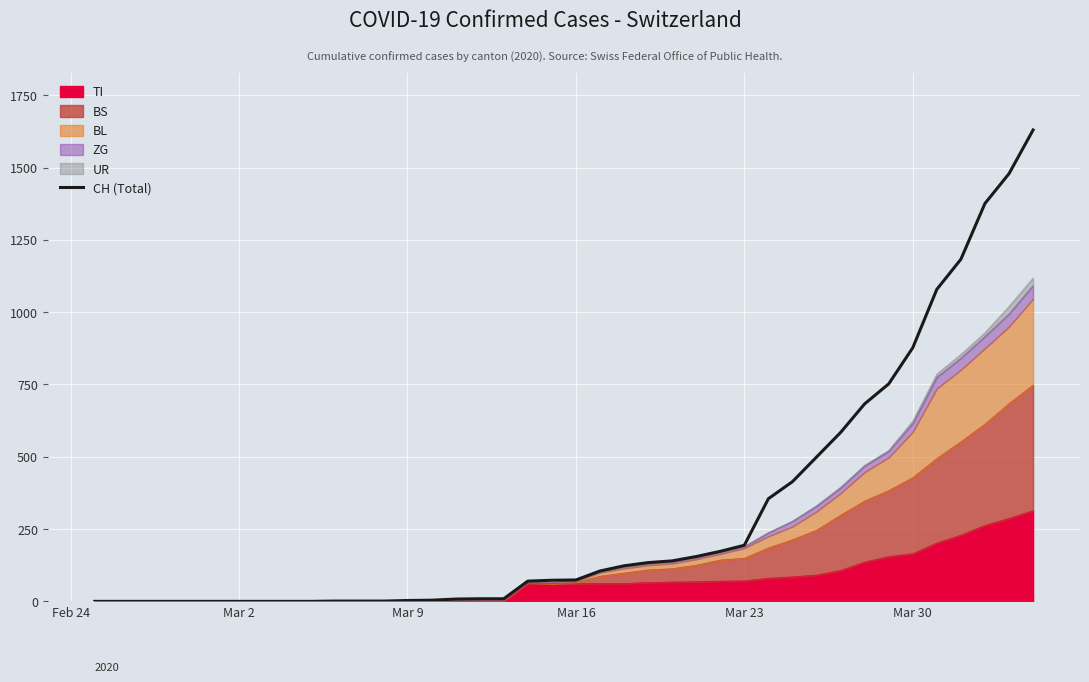

What is the difference between the maximum and minimum values?

1630